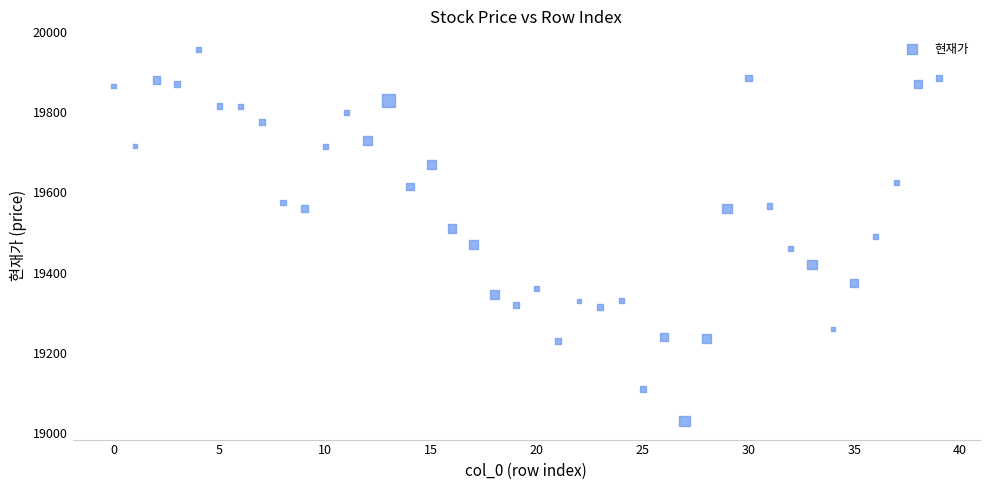

What is the range of Y values (max minus min)?

925